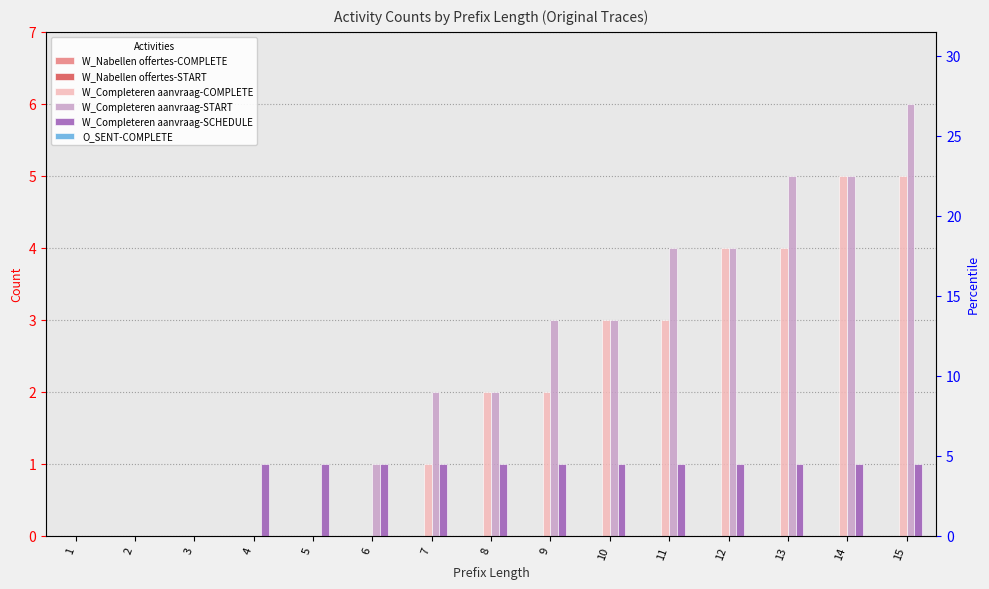

Which series has the largest total across all categories?

W_Completeren aanvraag-START